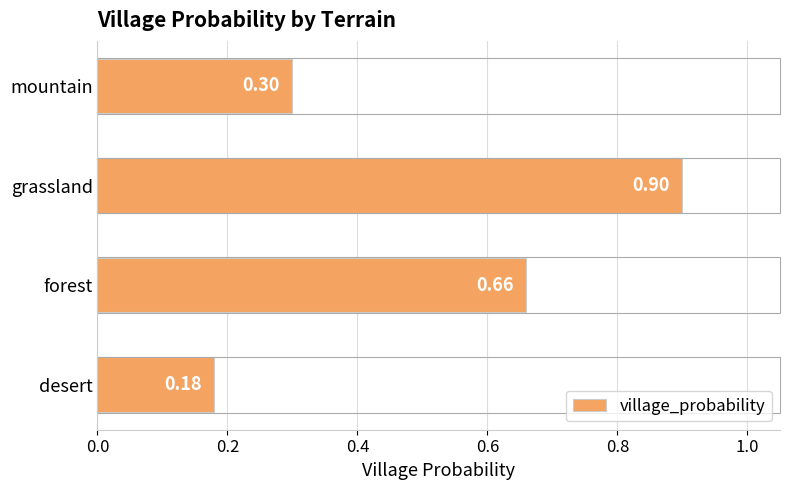

What is the change in value from grassland to mountain?

-0.6